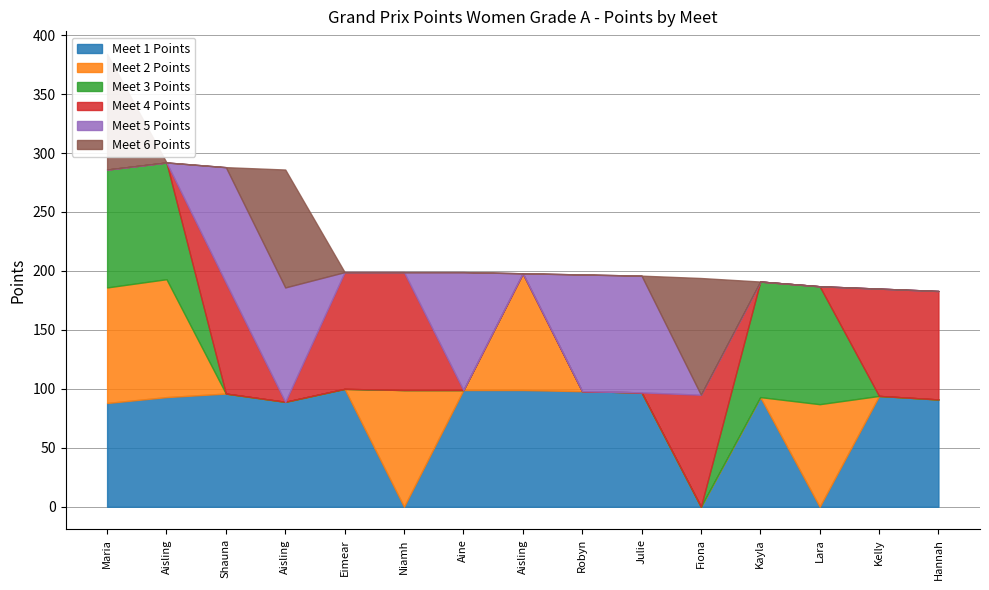

Rank the categories by Meet 6 Points value from lowest to highest.

Aisling O'Connor, Shauna Leyden, Eimear Cooney, Niamh Kelly, Aine O'Connor, Aisling Kelly, Robyn Carey, Julie Cleary, Kayla Ryan, Lara Byrne, Kelly Neely, Hannah Cochrane, Maria McCambridge, Fiona Gettings, Aisling Cunningham